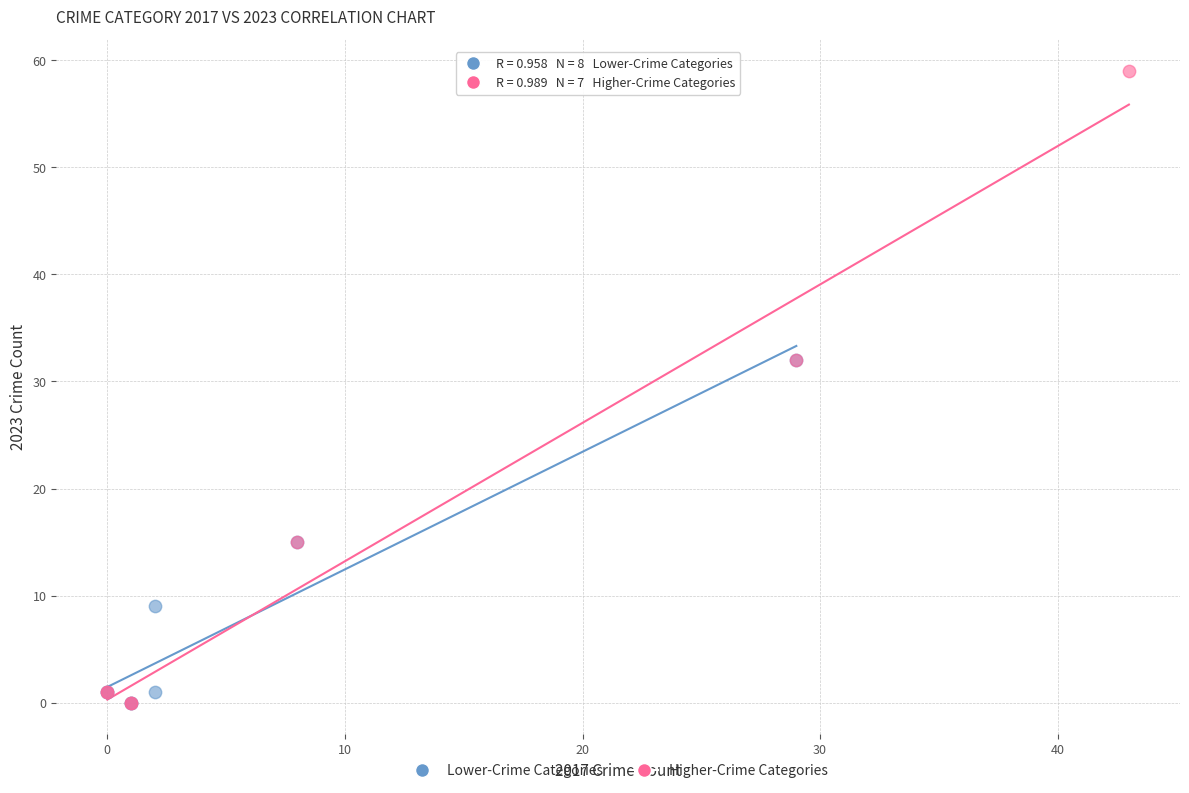

Which series reaches the maximum Y coordinate?

Higher-Crime Categories